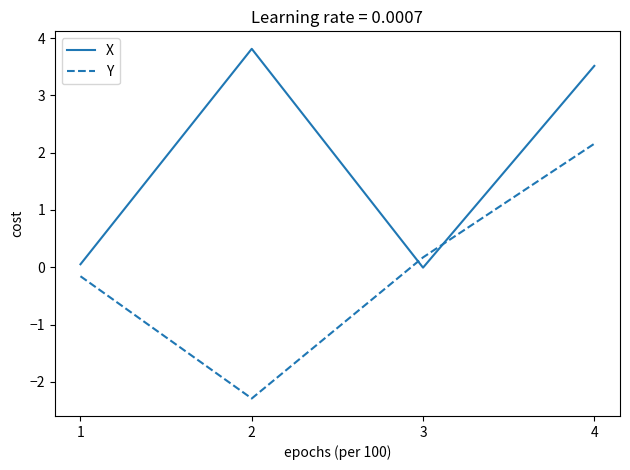

Which category has the highest value across all series?

2